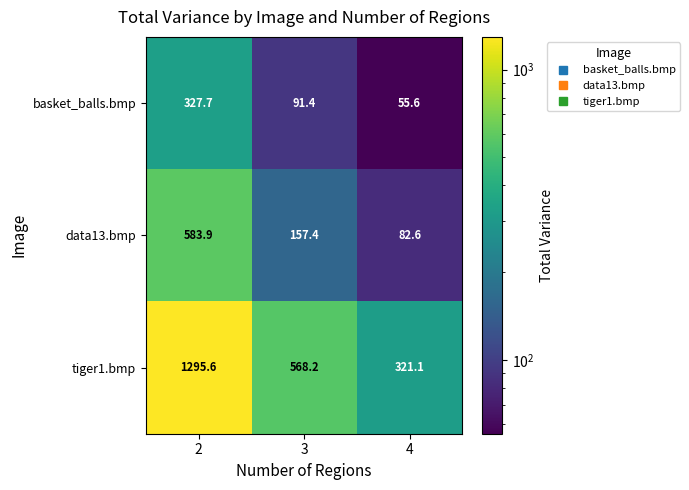

Reading left to right, extract all data points from this chart.

basket_balls.bmp: 2=327.7	3=91.4	4=55.6
data13.bmp: 2=583.9	3=157.4	4=82.6
tiger1.bmp: 2=1295.6	3=568.2	4=321.1